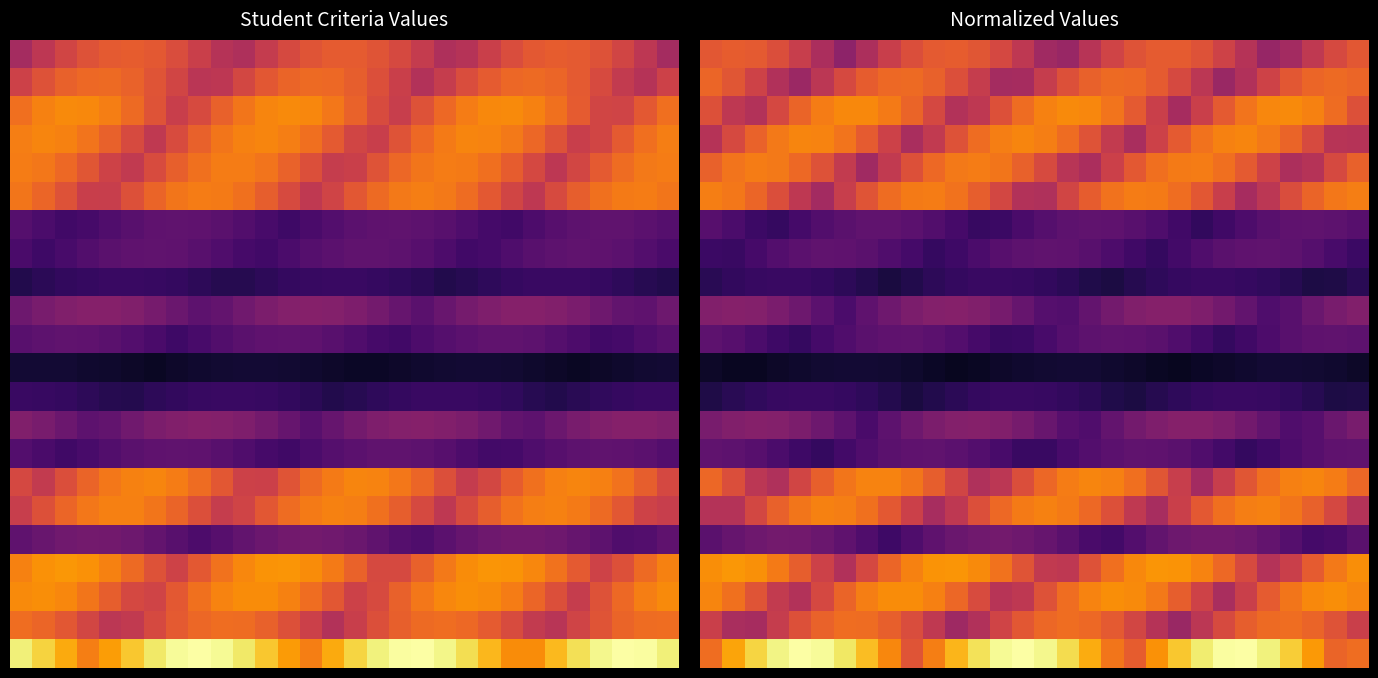

At which category is the sum across all series the highest?

27